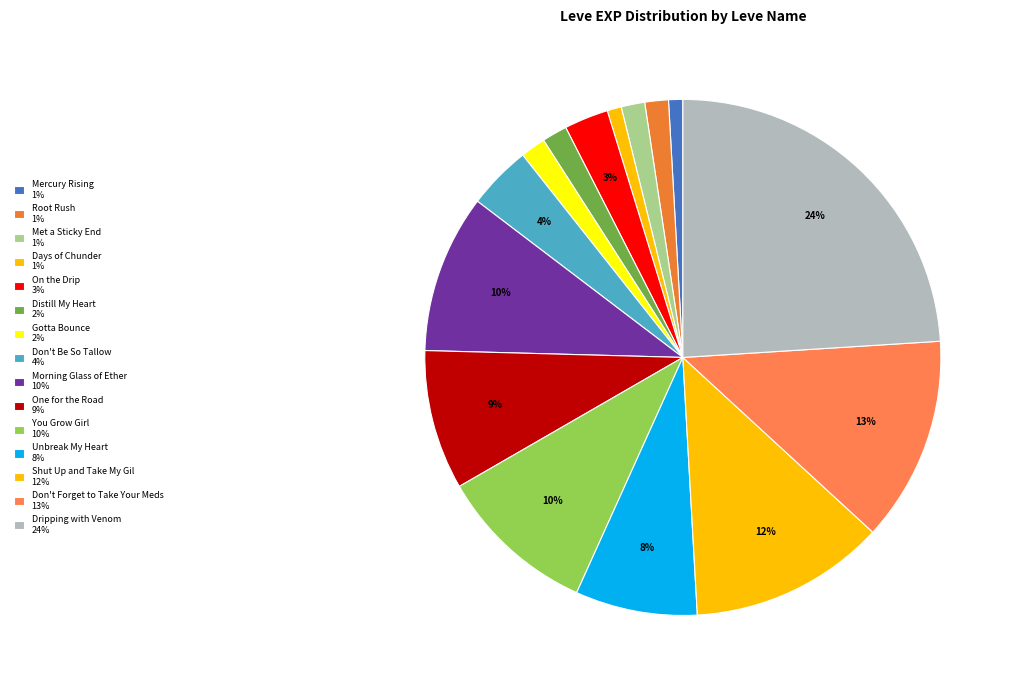

How many segments does this pie chart have?

15